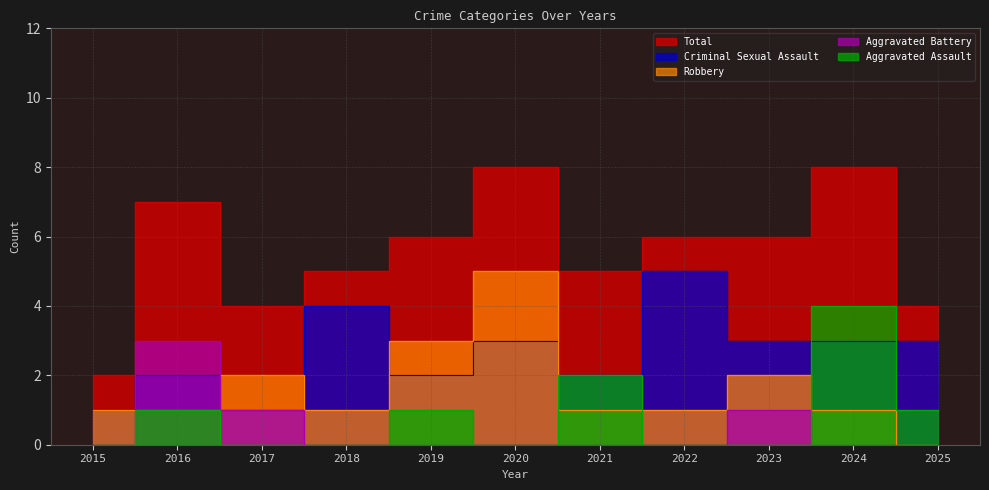

True or false: Criminal Sexual Assault has more than 1 points higher than both neighbors.

True